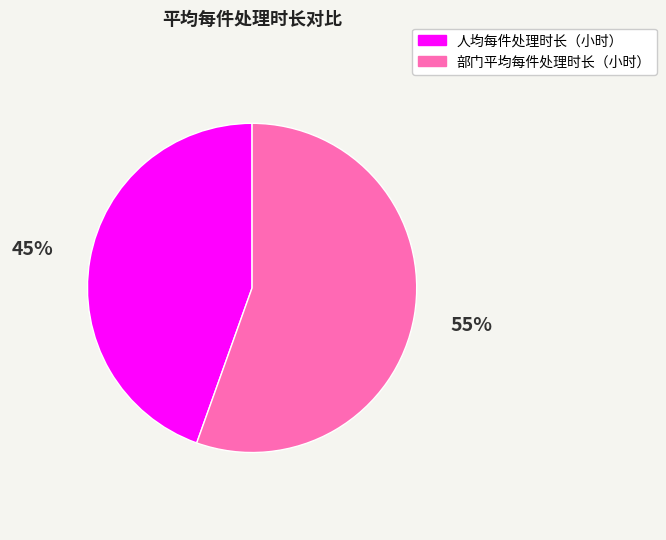

Count the number of slices in the pie.

2